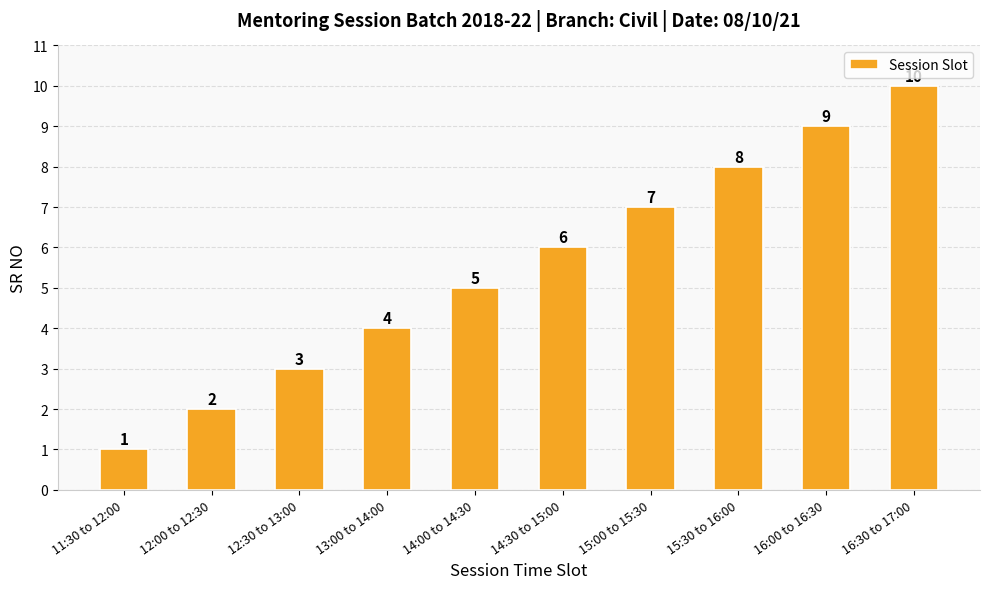

Where is the data nearest to the value 5?

14:00 to 14:30